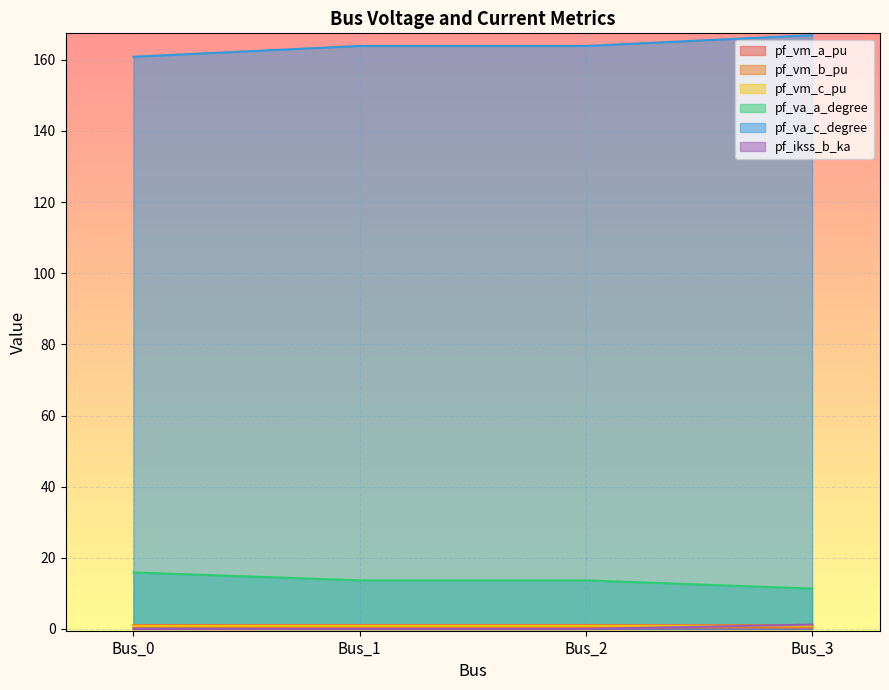

What is the spread (max minus min) of values at Bus_3?

166.5